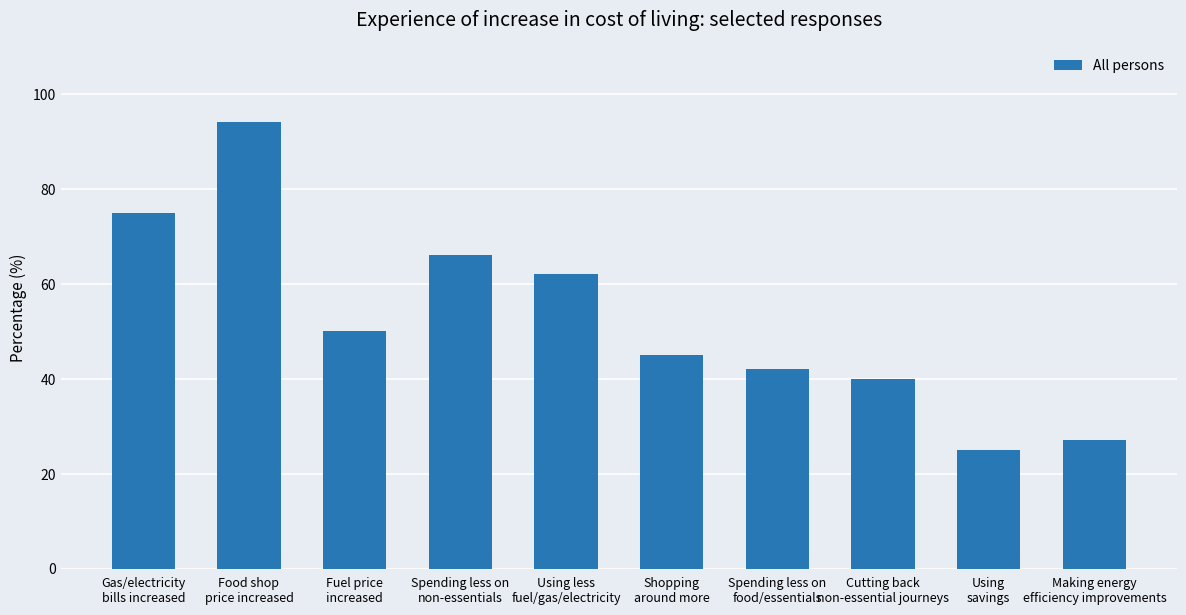

Which category has the lowest value across all series?

Using
savings